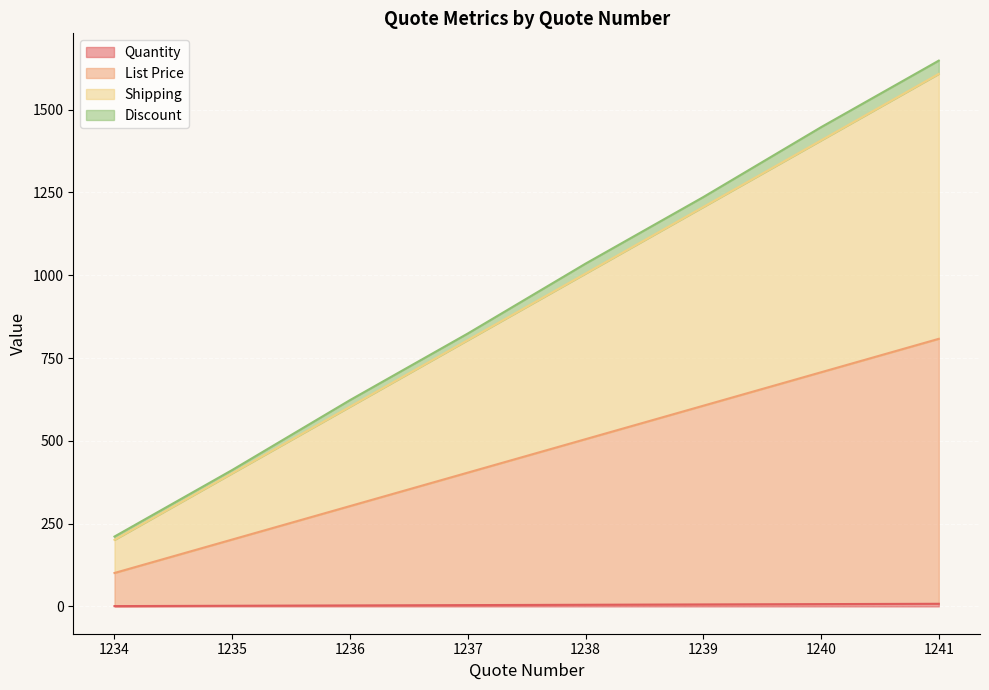

At how many categories does at least one series exceed 195?

8